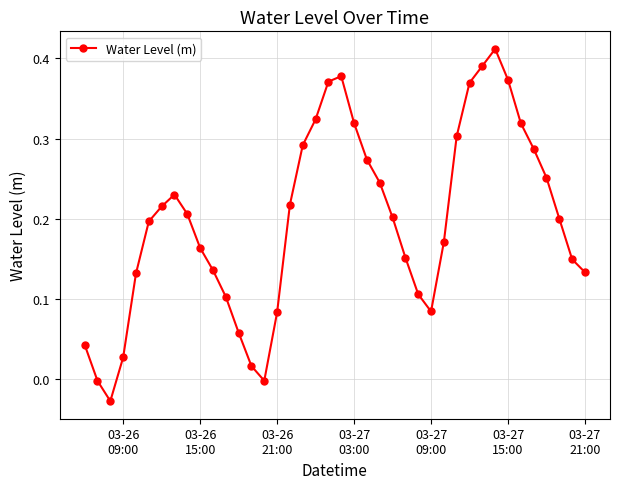

Count the number of categories in the chart.

40